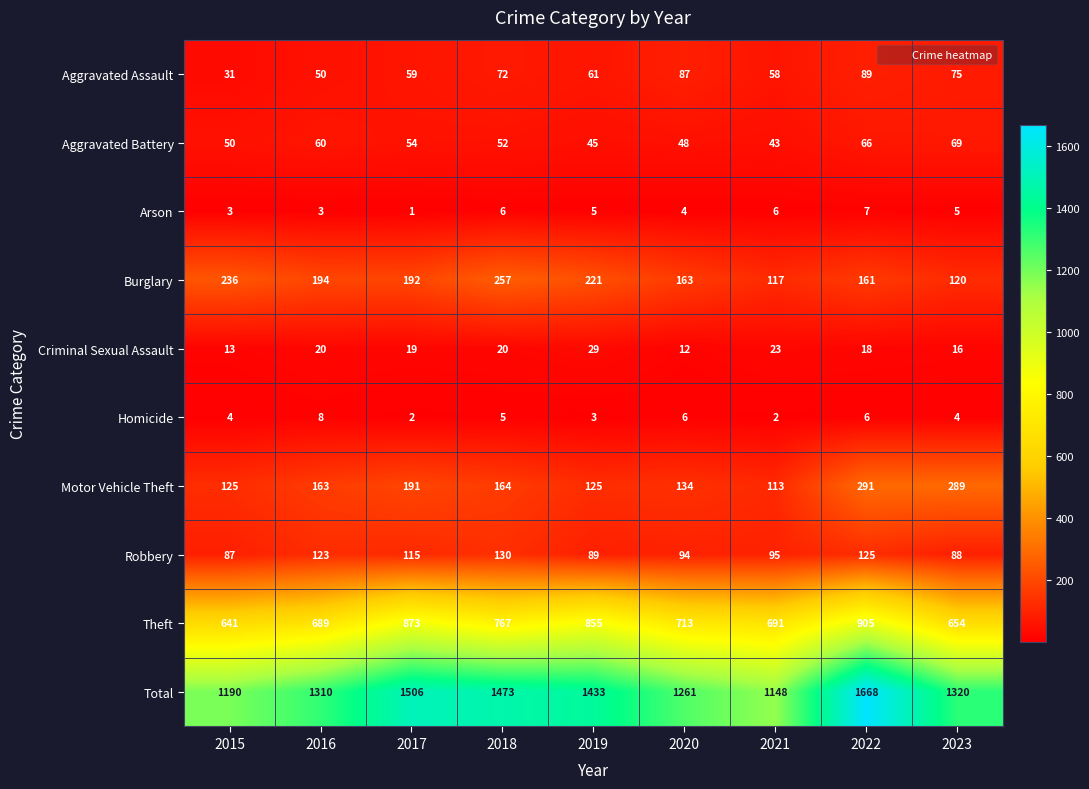

What is the highest value of the Burglary series?

257